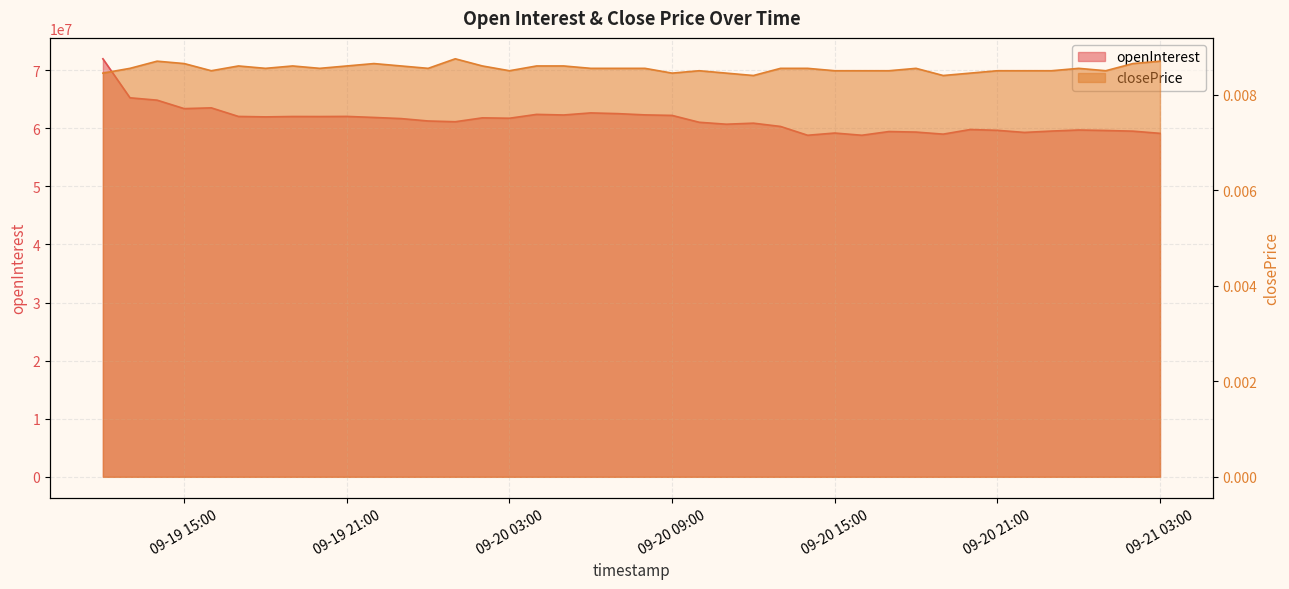

List the labels in order of openInterest value, largest first.

2023-09-19 12:00:00, 2023-09-19 13:00:00, 2023-09-19 14:00:00, 2023-09-19 16:00:00, 2023-09-19 15:00:00, 2023-09-20 06:00:00, 2023-09-20 07:00:00, 2023-09-20 04:00:00, 2023-09-20 08:00:00, 2023-09-20 05:00:00, 2023-09-20 09:00:00, 2023-09-19 21:00:00, 2023-09-19 17:00:00, 2023-09-19 19:00:00, 2023-09-19 20:00:00, 2023-09-19 18:00:00, 2023-09-19 22:00:00, 2023-09-20 02:00:00, 2023-09-20 03:00:00, 2023-09-19 23:00:00, 2023-09-20 00:00:00, 2023-09-20 01:00:00, 2023-09-20 10:00:00, 2023-09-20 12:00:00, 2023-09-20 11:00:00, 2023-09-20 13:00:00, 2023-09-20 20:00:00, 2023-09-21 00:00:00, 2023-09-20 21:00:00, 2023-09-21 01:00:00, 2023-09-20 23:00:00, 2023-09-21 02:00:00, 2023-09-20 17:00:00, 2023-09-20 18:00:00, 2023-09-20 22:00:00, 2023-09-20 15:00:00, 2023-09-21 03:00:00, 2023-09-20 19:00:00, 2023-09-20 14:00:00, 2023-09-20 16:00:00